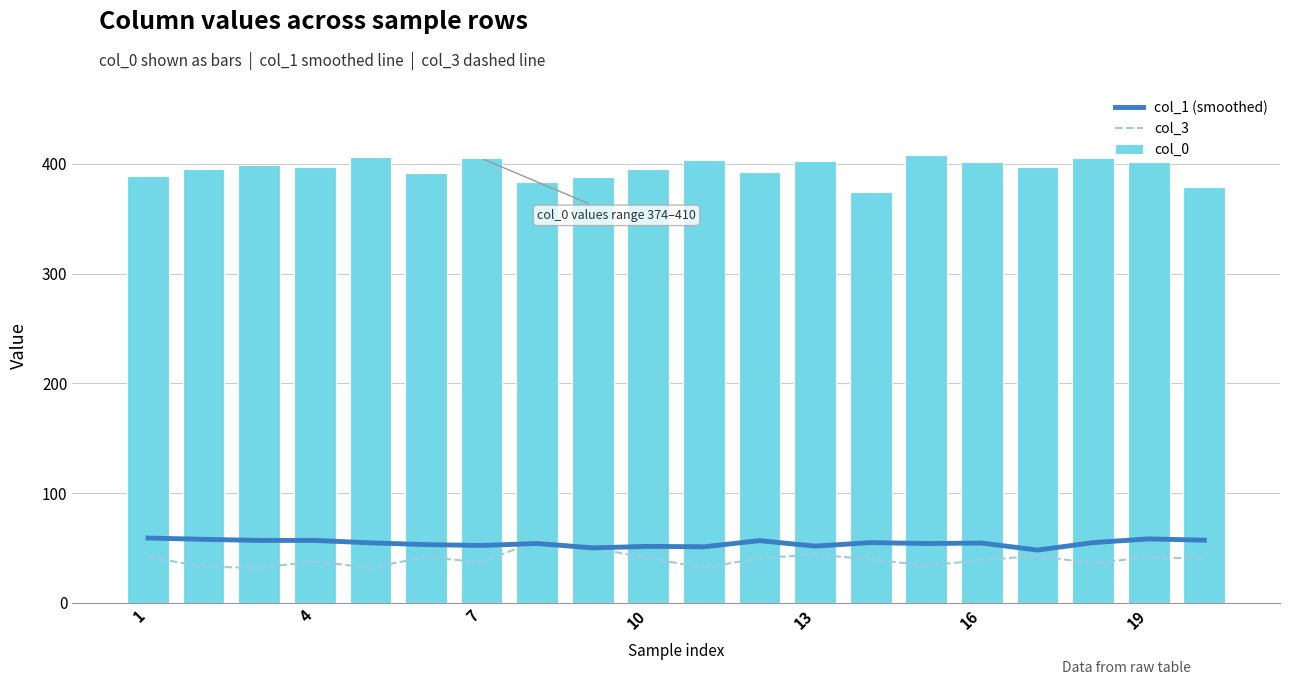

How many data points in col_1 (smoothed) are less than 54?

7